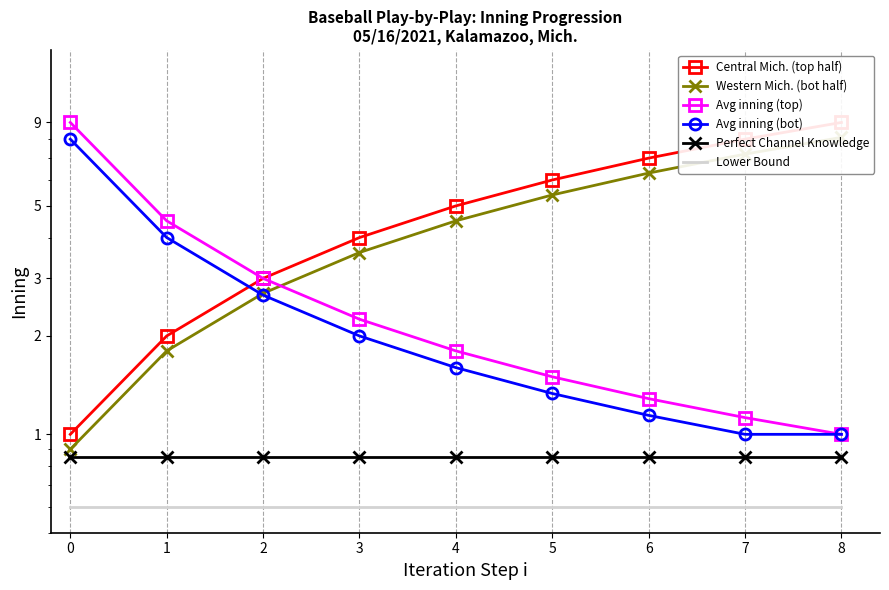

What is the difference between the highest and lowest values at 7?

7.4